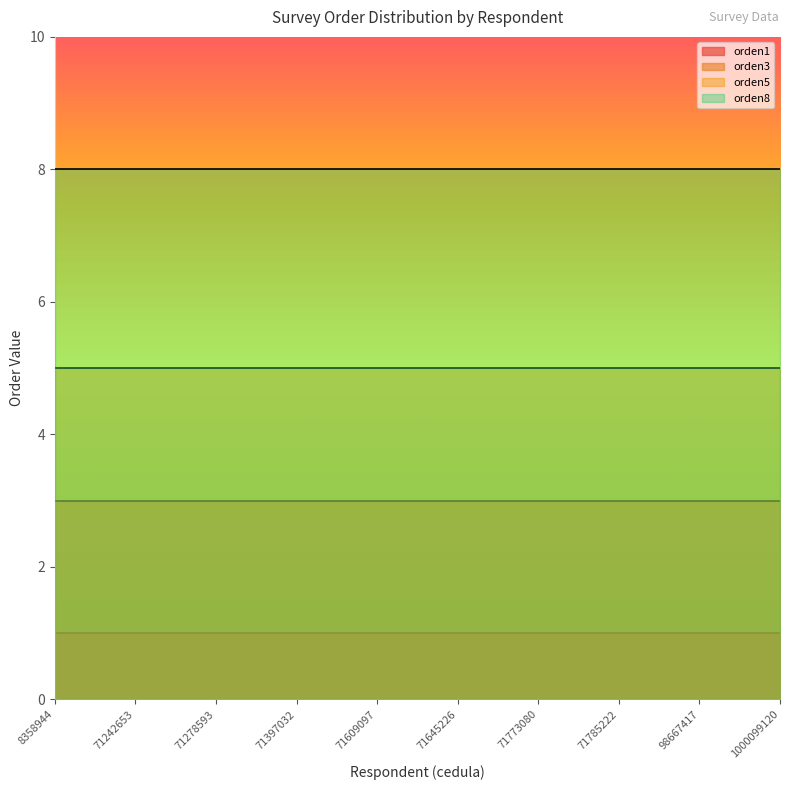

True or false: orden1 has a value of 2 at 71785222.

False